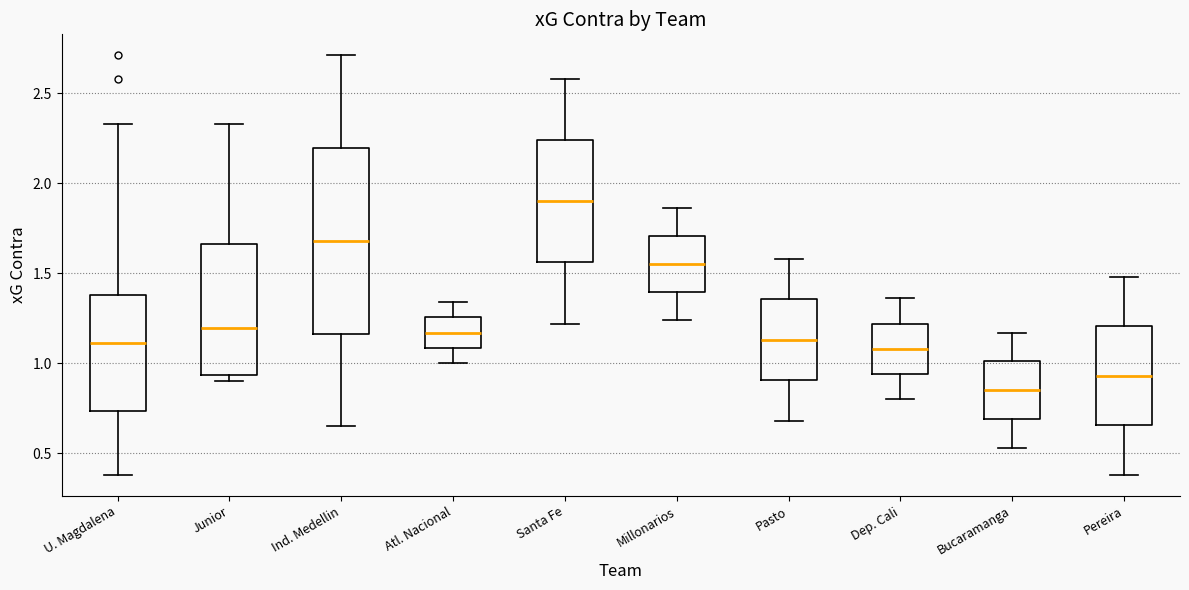

Reading left to right, transcribe this box plot: for each box, give where its median line is, the range the box spans, and where its two whiskers end, as read against the y-axis. The values are not printed on the chart, so give them approximately, as read against the axis.

U. Magdalena: median 1.10, box 0.75 to 1.40, whiskers 0.40 to 2.35
Junior: median 1.20, box 0.95 to 1.65, whiskers 0.90 to 2.35
Ind. Medellin: median 1.70, box 1.15 to 2.20, whiskers 0.65 to 2.70
Atl. Nacional: median 1.15, box 1.10 to 1.25, whiskers 1.00 to 1.35
Santa Fe: median 1.90, box 1.55 to 2.25, whiskers 1.20 to 2.60
Millonarios: median 1.55, box 1.40 to 1.70, whiskers 1.25 to 1.85
Pasto: median 1.15, box 0.90 to 1.35, whiskers 0.70 to 1.60
Dep. Cali: median 1.10, box 0.95 to 1.20, whiskers 0.80 to 1.35
Bucaramanga: median 0.85, box 0.70 to 1.00, whiskers 0.55 to 1.15
Pereira: median 0.95, box 0.65 to 1.20, whiskers 0.40 to 1.50